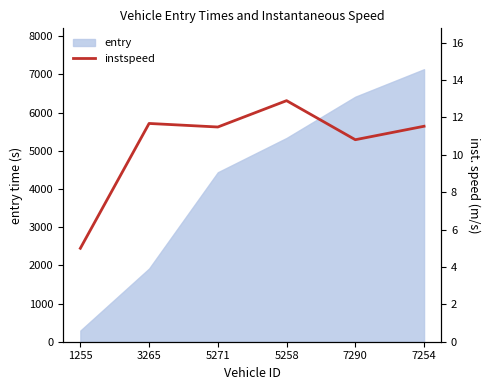

Between 7254 and 5271, which is larger?

7254